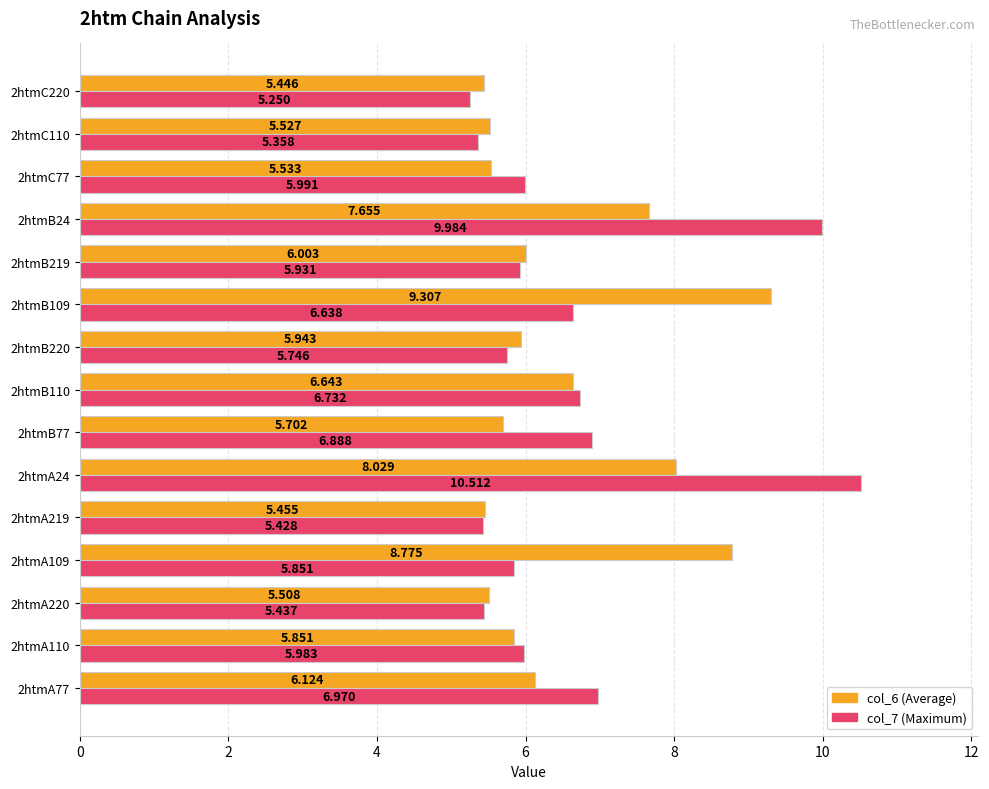

At which category is the sum across all series the highest?

2htmA24